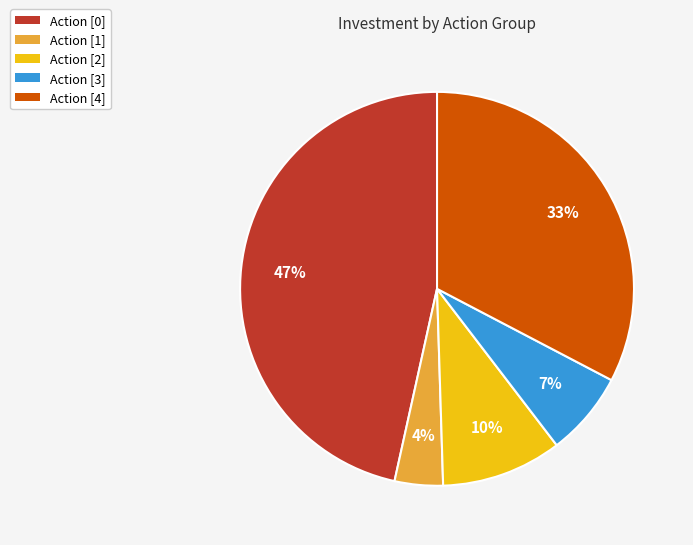

True or false: Action [3] accounts for 7% of the total.

True